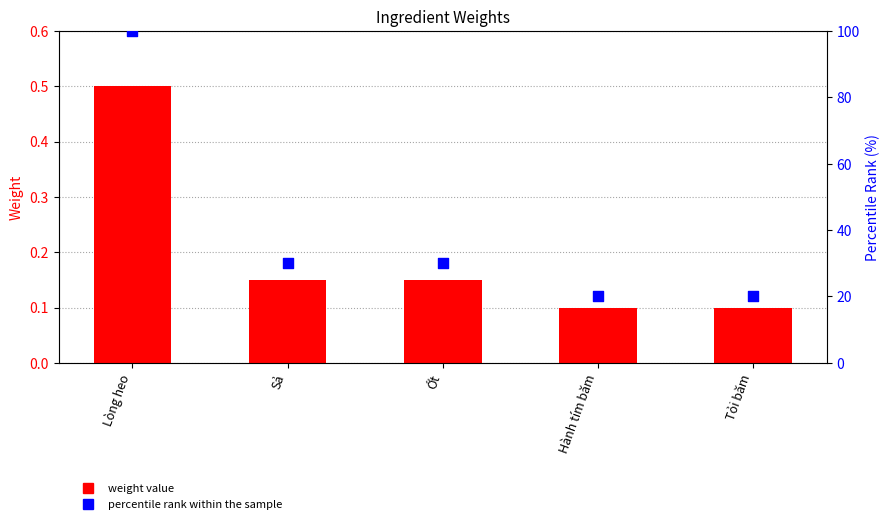

Which series has the largest total across all categories?

percentile rank within the sample